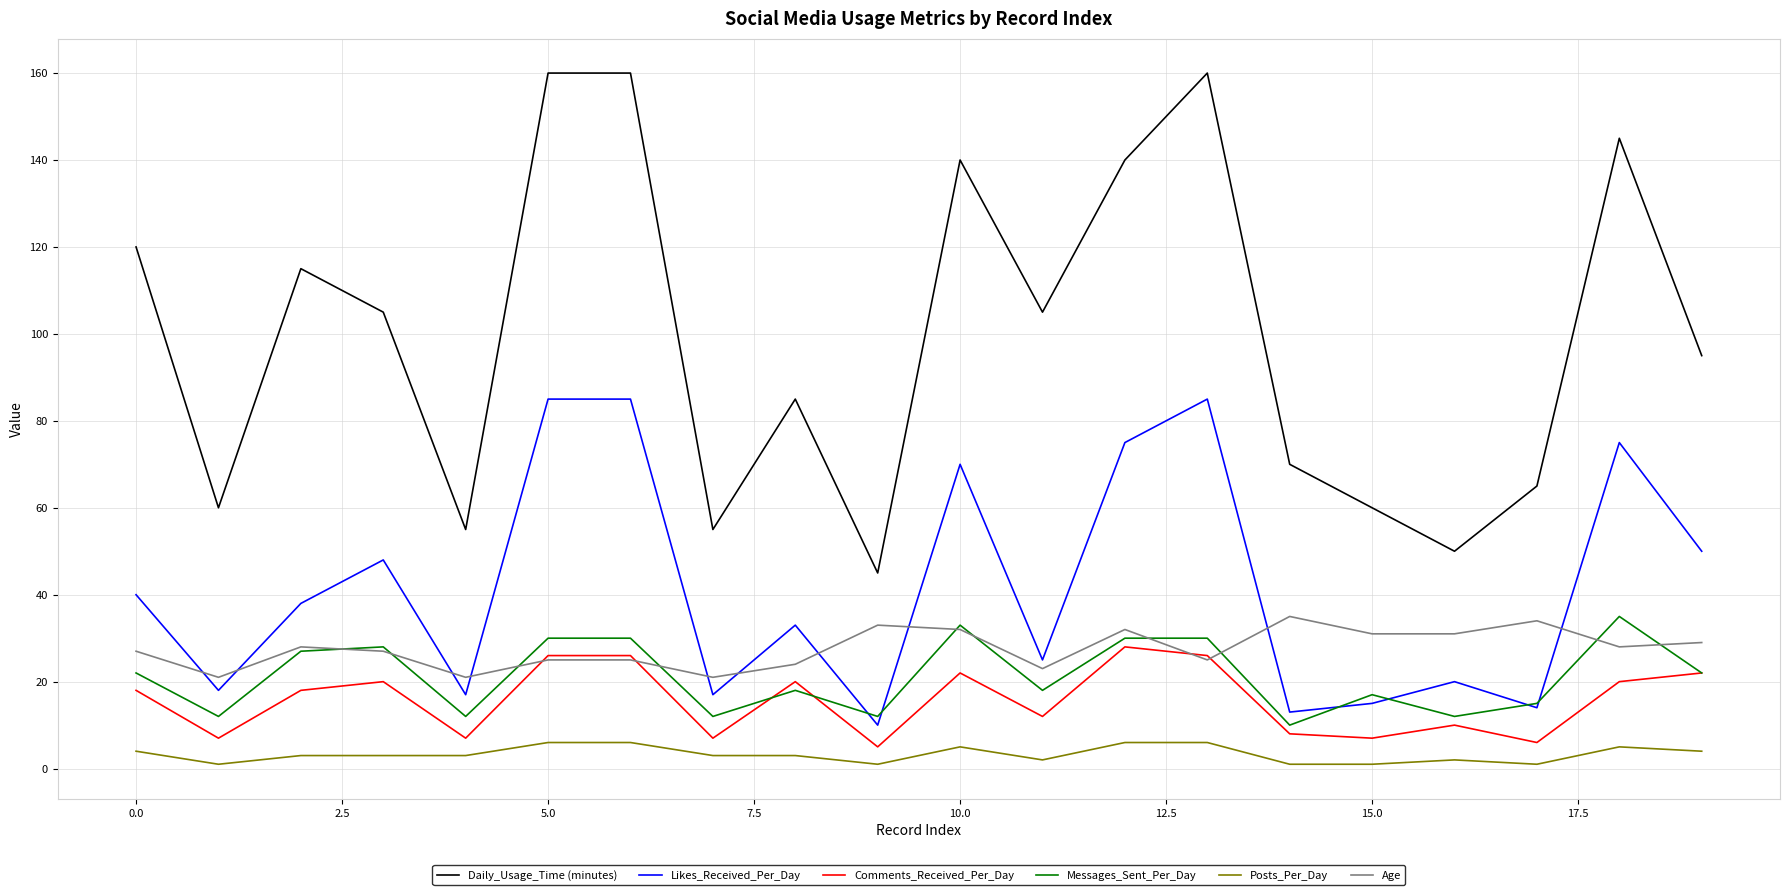

Which series has the largest total across all categories?

Daily_Usage_Time (minutes)